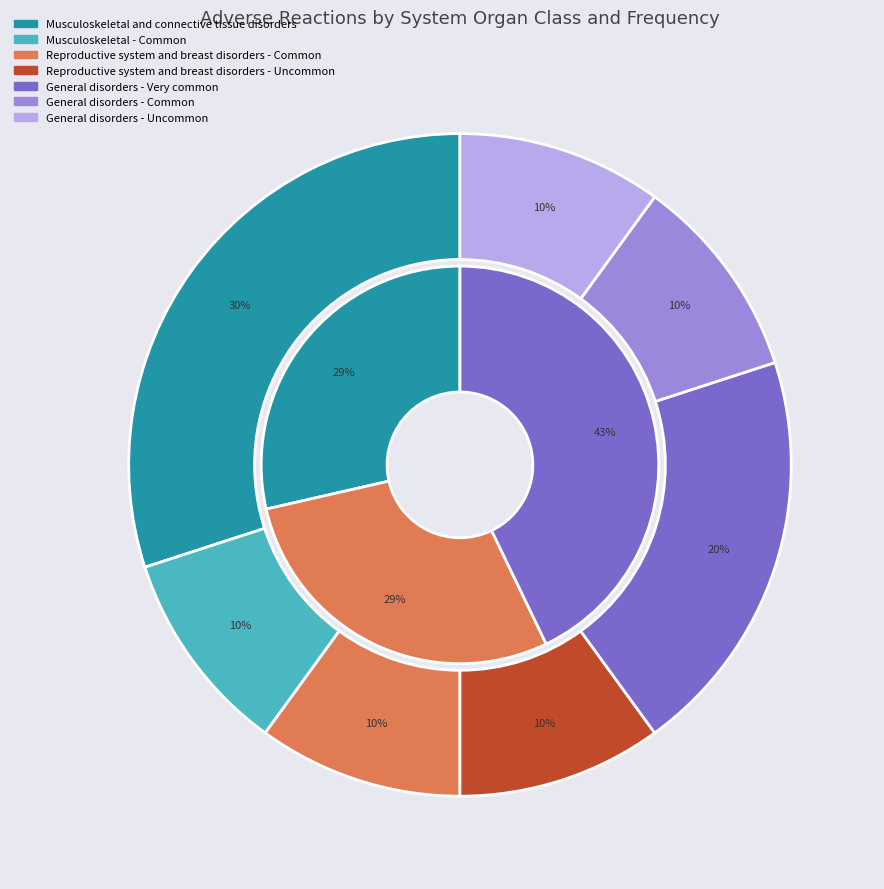

Rank the categories by value from highest to lowest.

Musculoskeletal and connective tissue disorders, General disorders - Very common, Musculoskeletal - Common, Reproductive system and breast disorders - Common, Reproductive system and breast disorders - Uncommon, General disorders - Common, General disorders - Uncommon